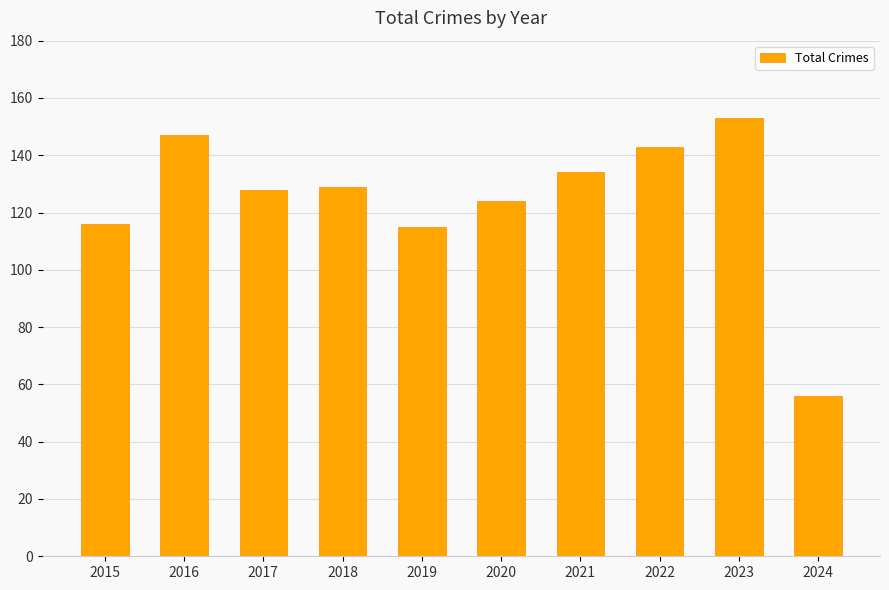

What is the sum of the values at 2023 and 2022?

296